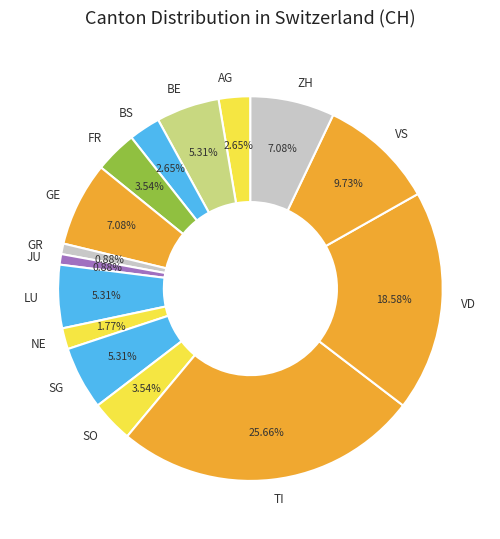

Count the number of slices in the pie.

15